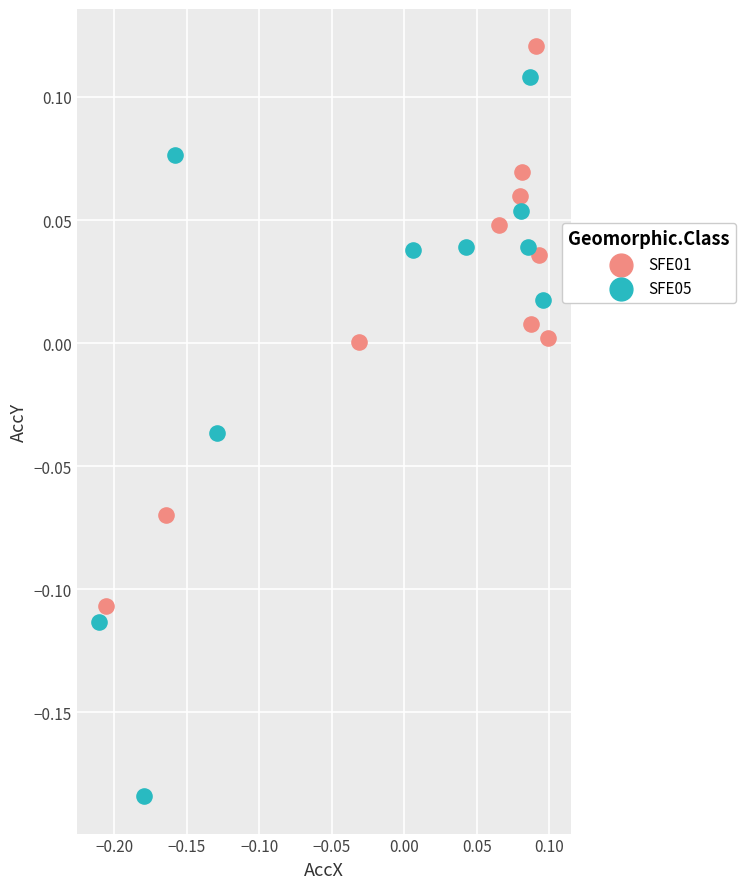

Which series reaches the minimum Y coordinate?

SFE05